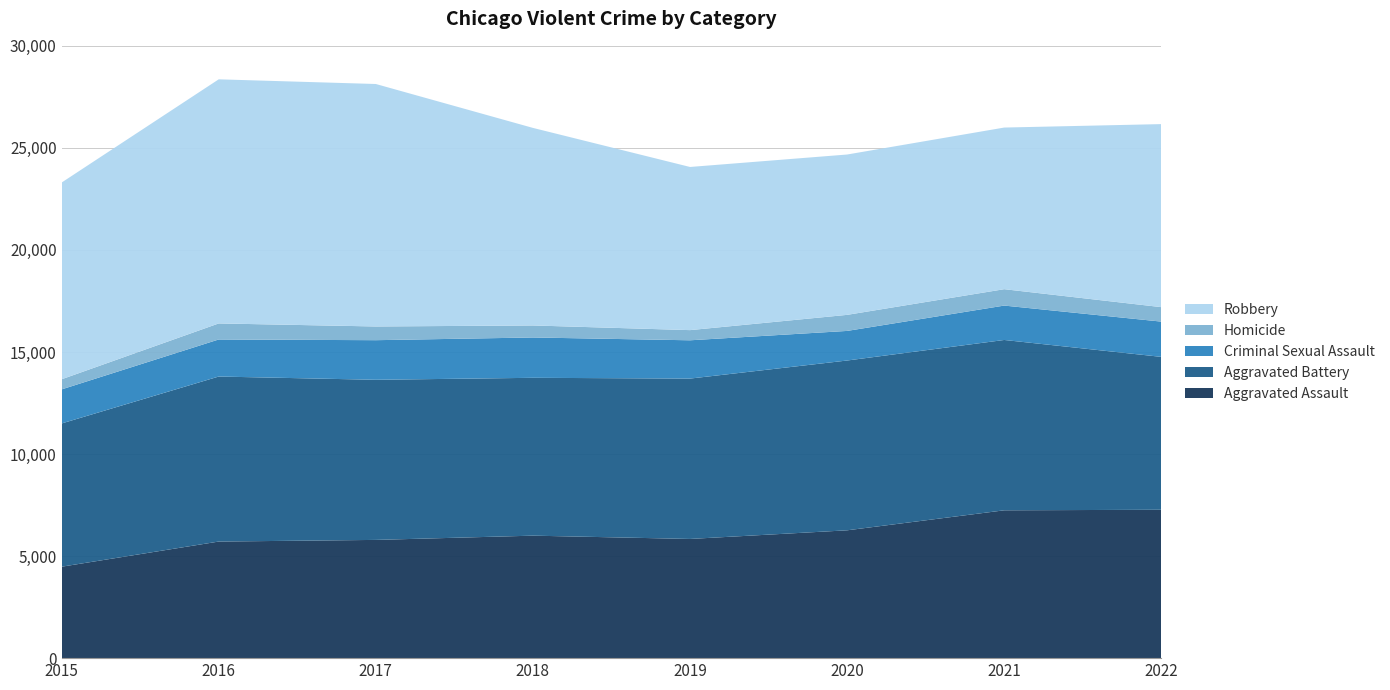

Reading left to right, what are all the values shown in this chart?

Aggravated Assault: 4480	5712	5793	6001	5840	6263	7243	7270
Aggravated Battery: 7018	8085	7845	7734	7857	8319	8346	7490
Criminal Sexual Assault: 1669	1816	1940	1976	1876	1450	1685	1728
Homicide: 496	786	672	589	498	787	803	709
Robbery: 9638	11960	11880	9679	7994	7856	7919	8968